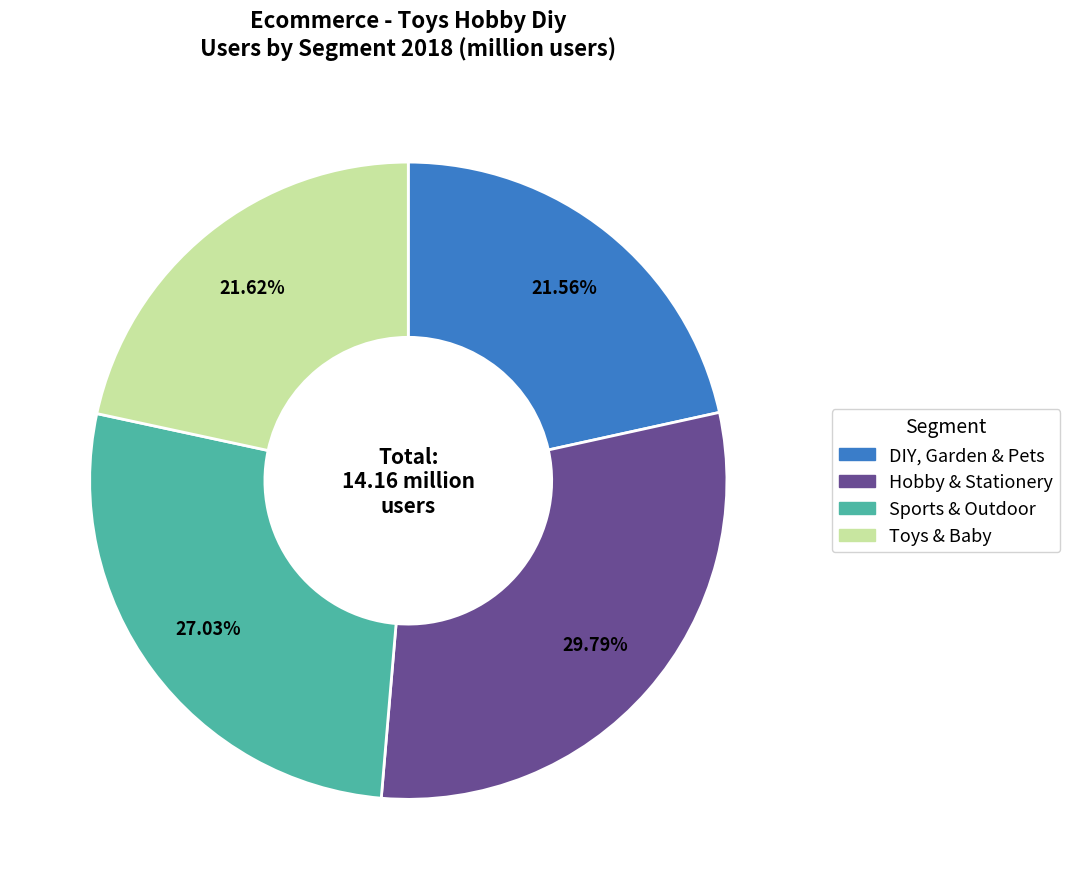

Which category has the biggest portion of the pie?

Hobby & Stationery